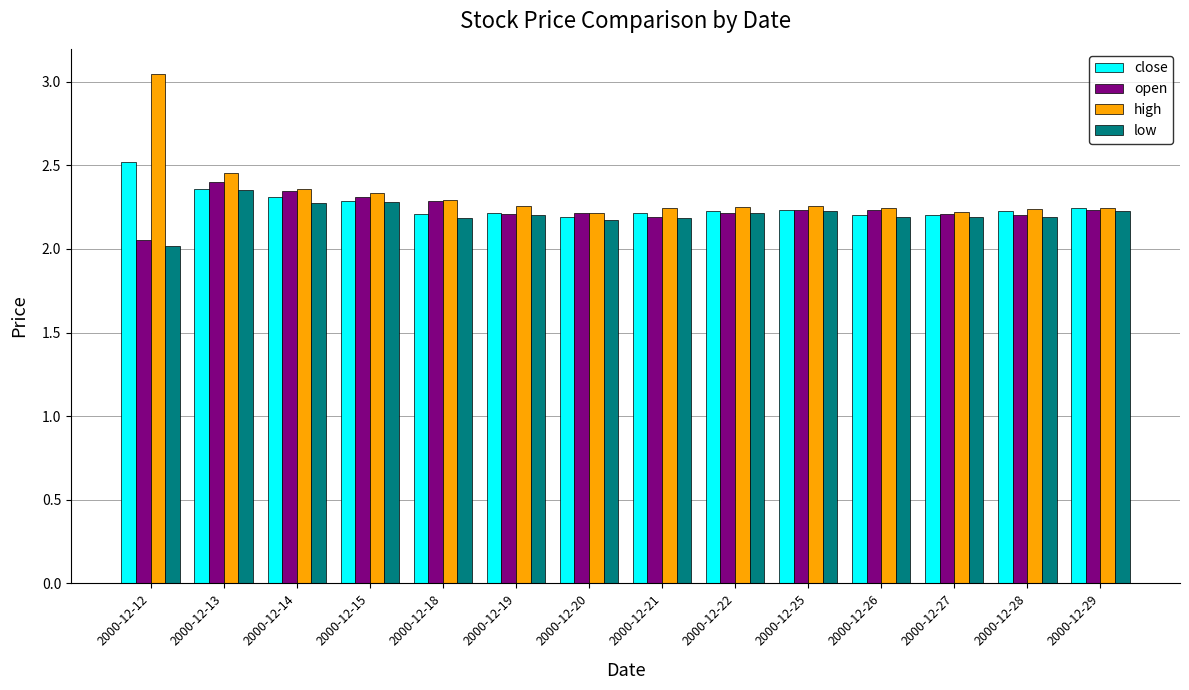

At which category does the chart reach its minimum across all series?

2000-12-12